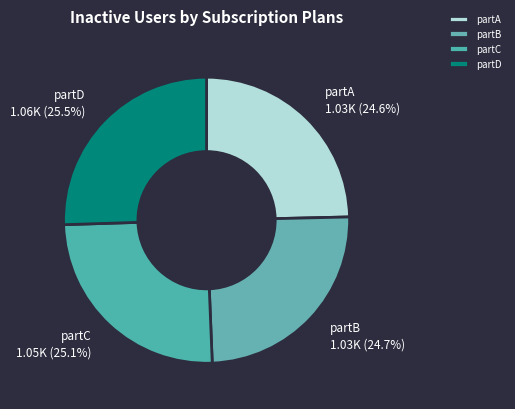

Combined, do partC and partB account for over 50%?

No